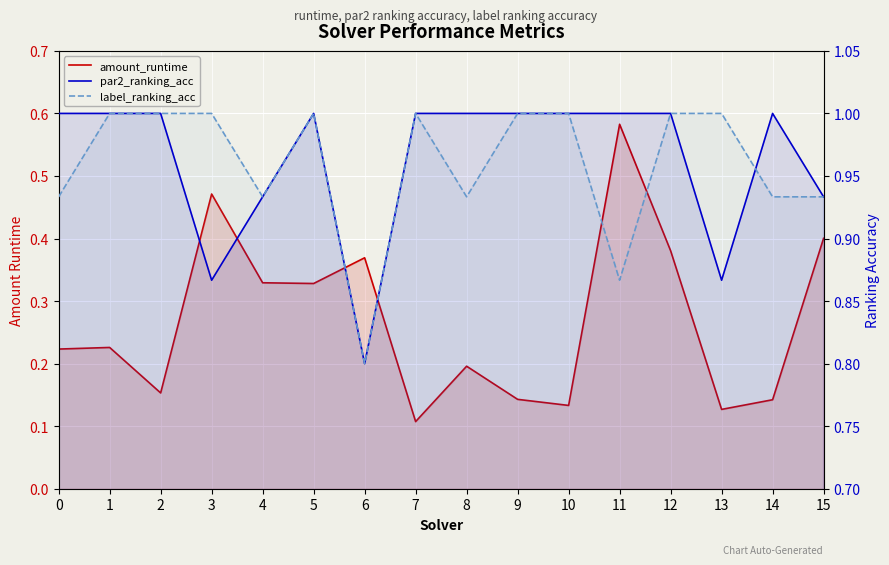

True or false: amount_runtime has a value of 0.5 at 12.

False